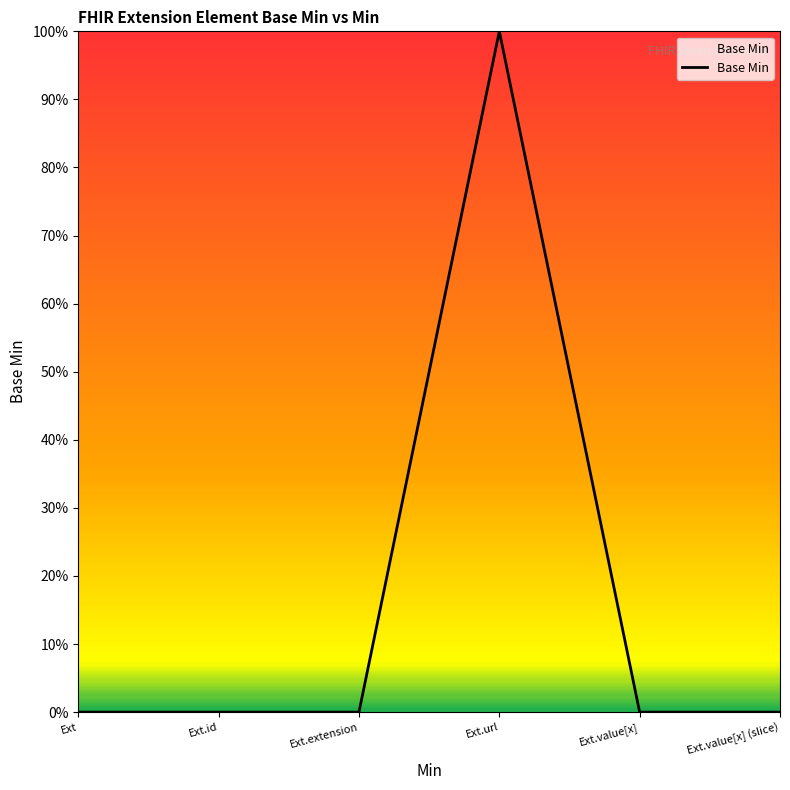

Which category has the highest value across all series?

Ext.url